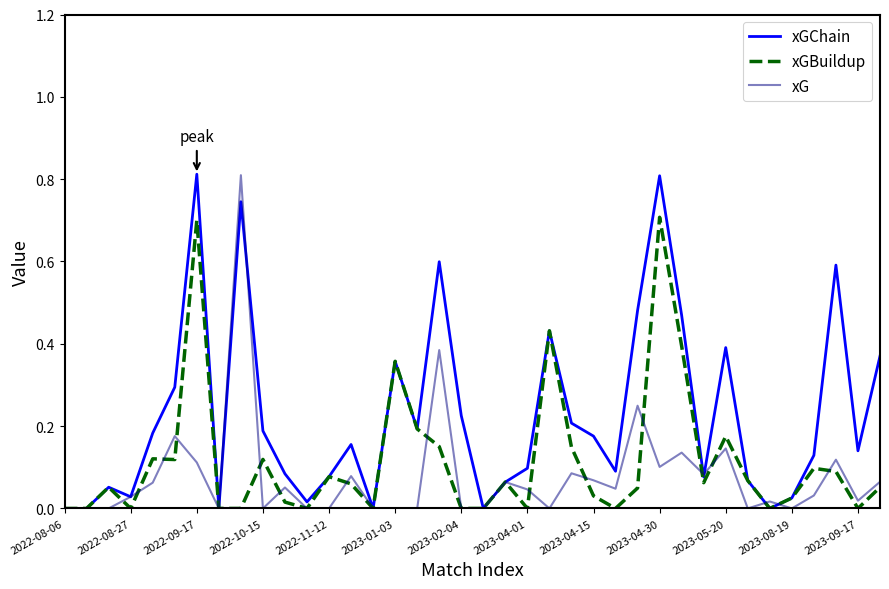

What is the greatest value displayed?

0.8